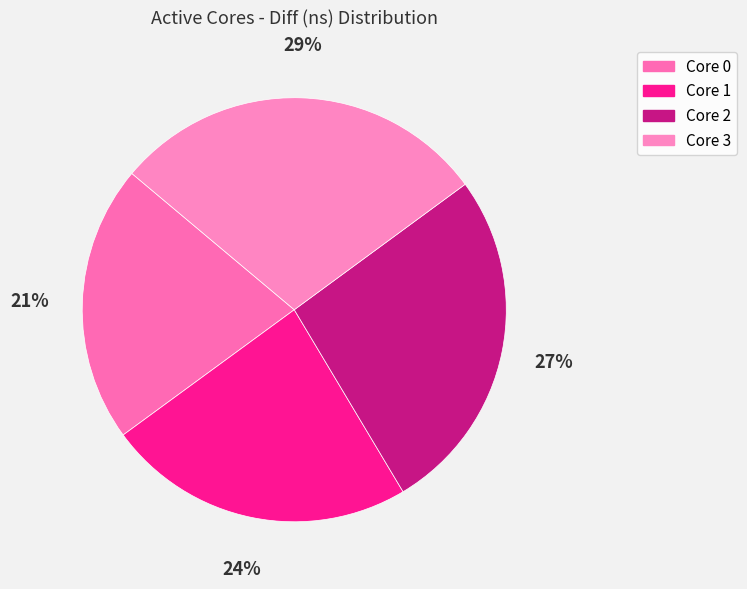

Rank the categories by value from highest to lowest.

3, 2, 1, 0